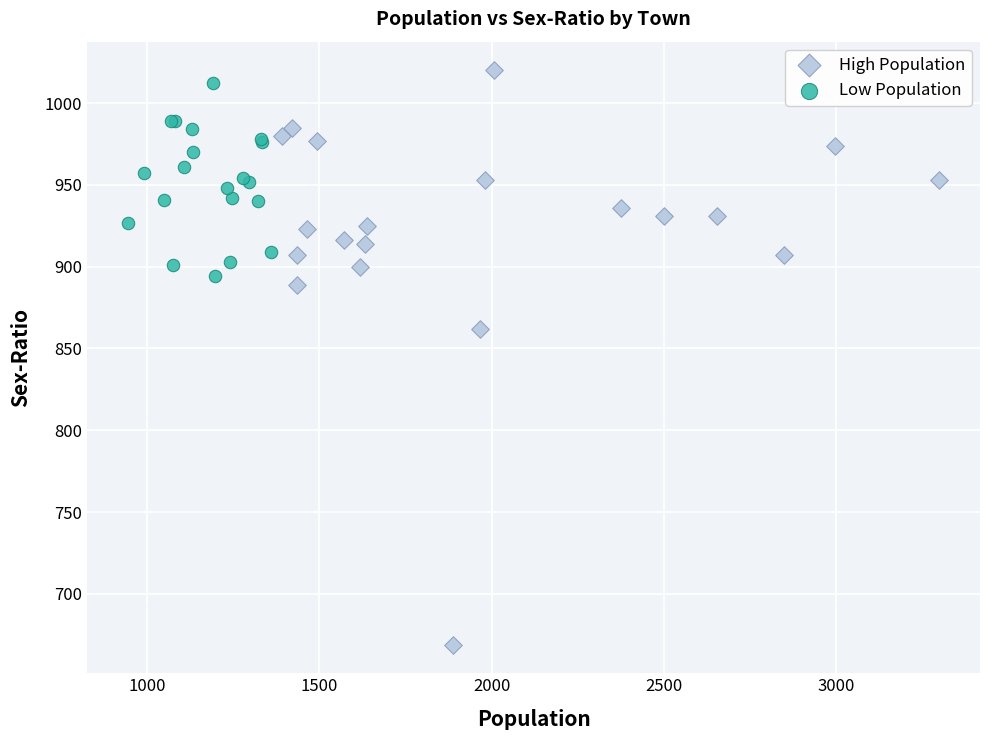

Which series reaches the minimum Y coordinate?

High Population